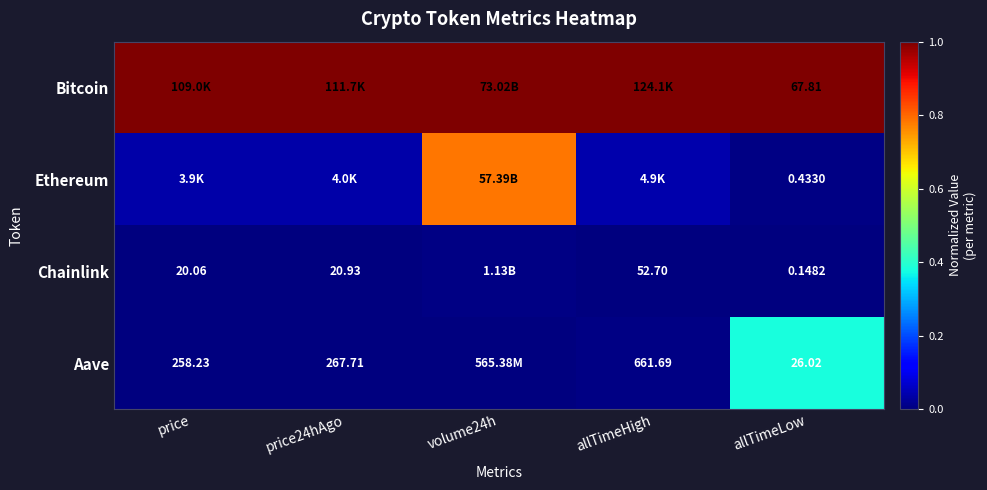

At allTimeLow, list the series in order from largest to smallest.

Bitcoin, Aave, Ethereum, Chainlink